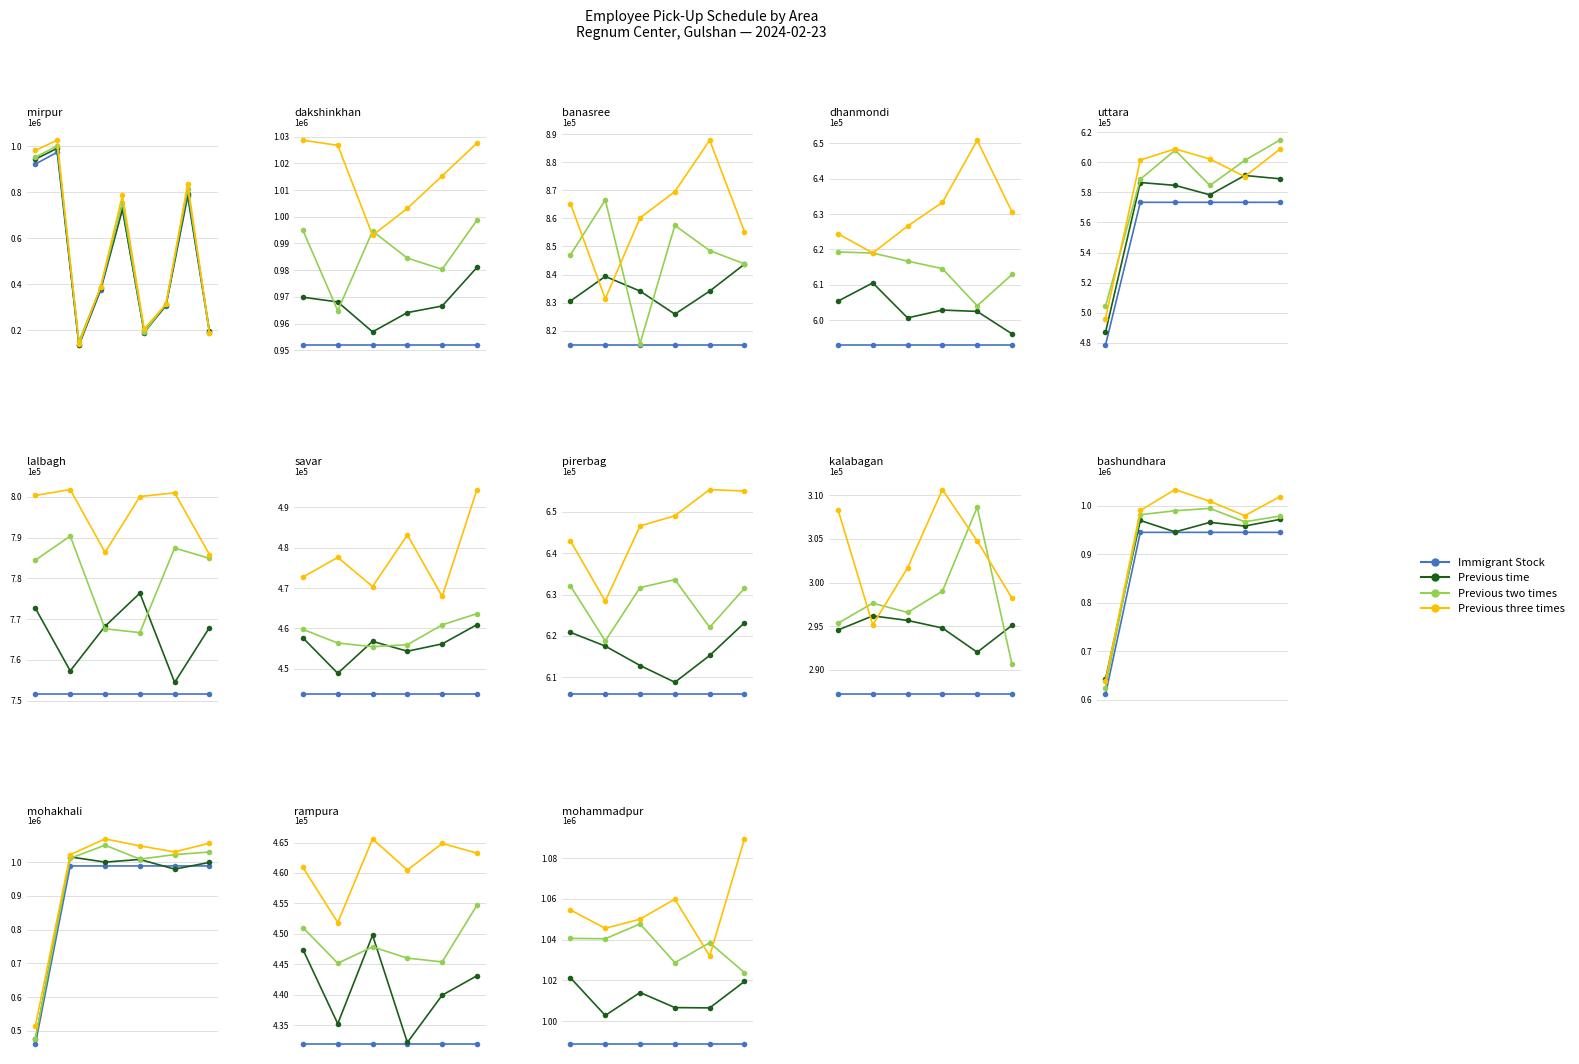

What is the value of the Previous two times point at the 4th from the left?

1028679.1